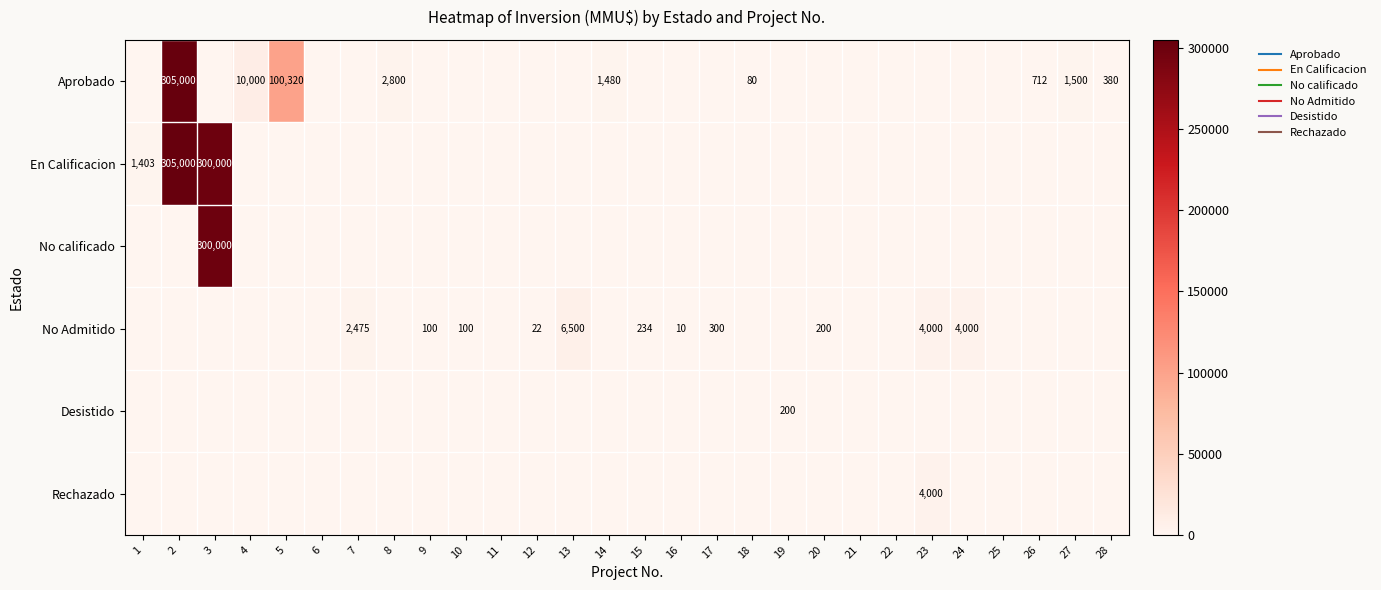

What is the total value across all series at 14?

1480